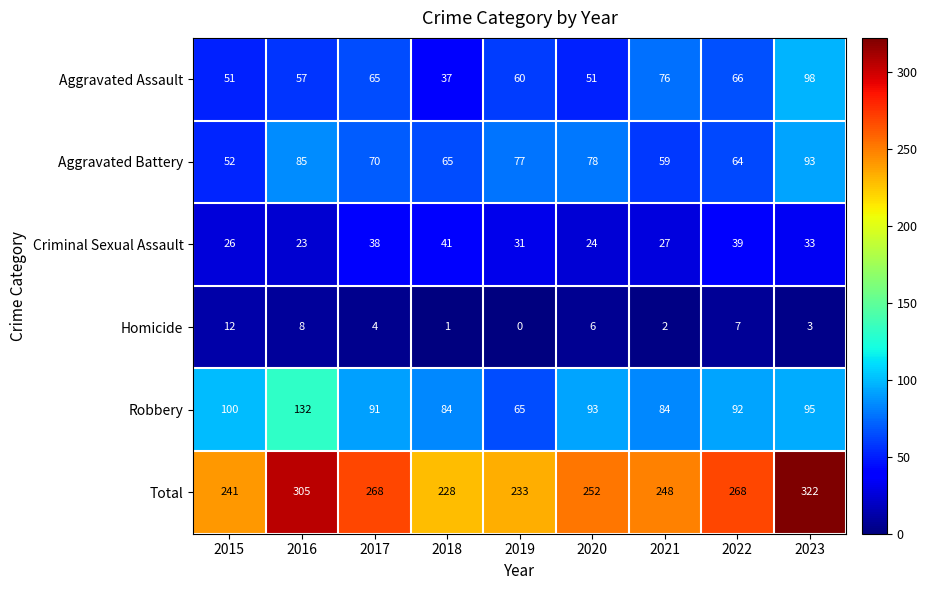

List the series in order of their peak value, lowest first.

Homicide, Criminal Sexual Assault, Aggravated Battery, Aggravated Assault, Robbery, Total